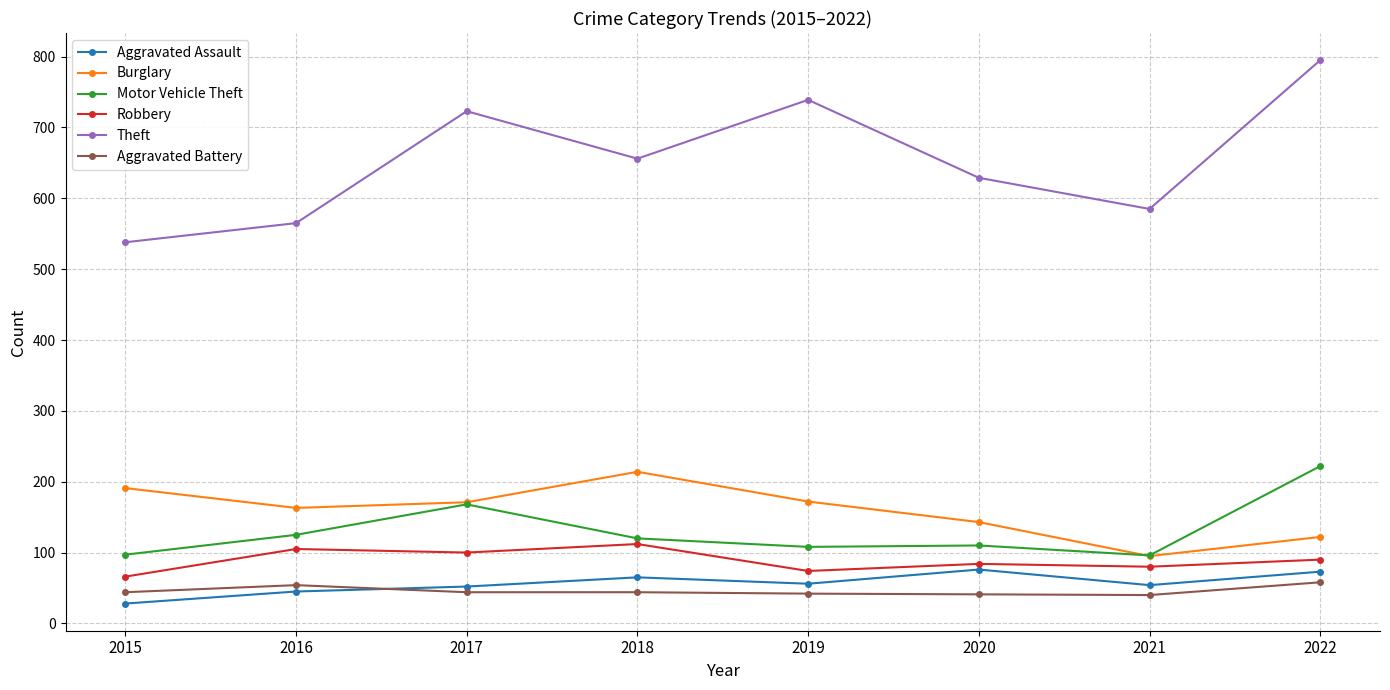

What is the minimum value for Theft?

538